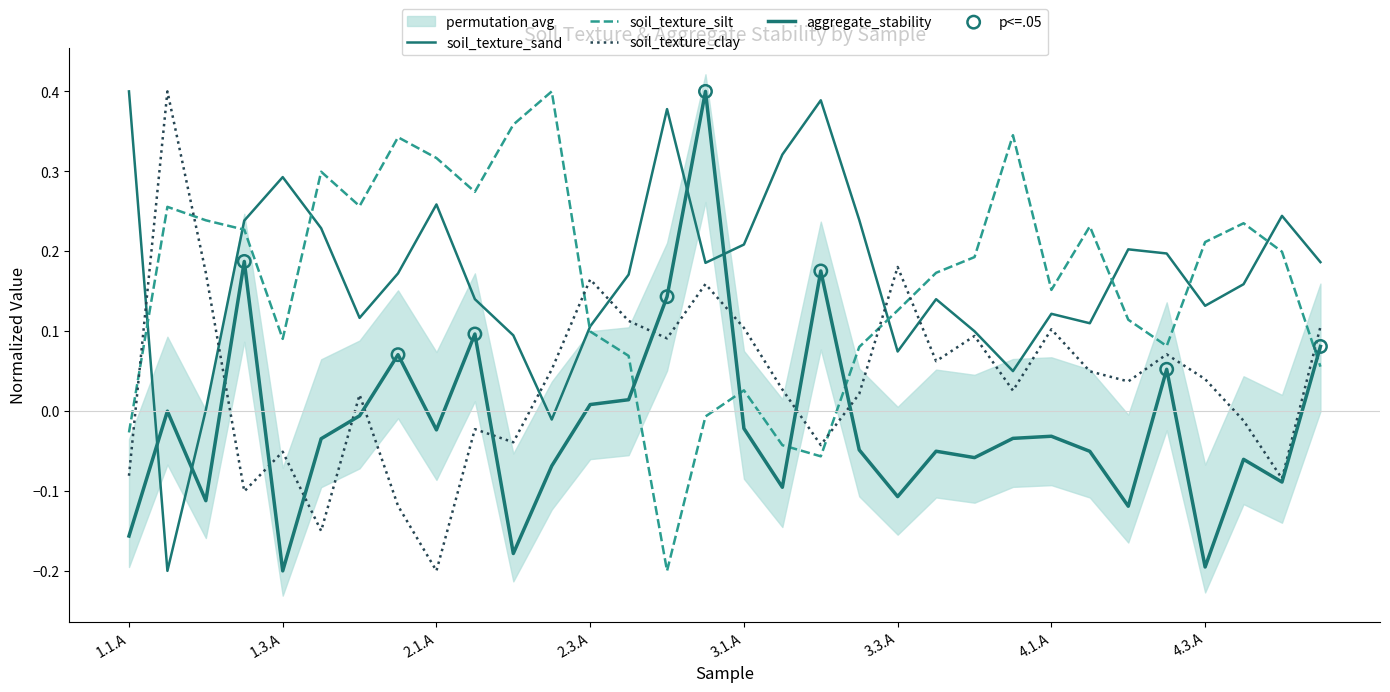

What are all the series names shown in the legend?

soil_texture_sand, soil_texture_silt, soil_texture_clay, aggregate_stability